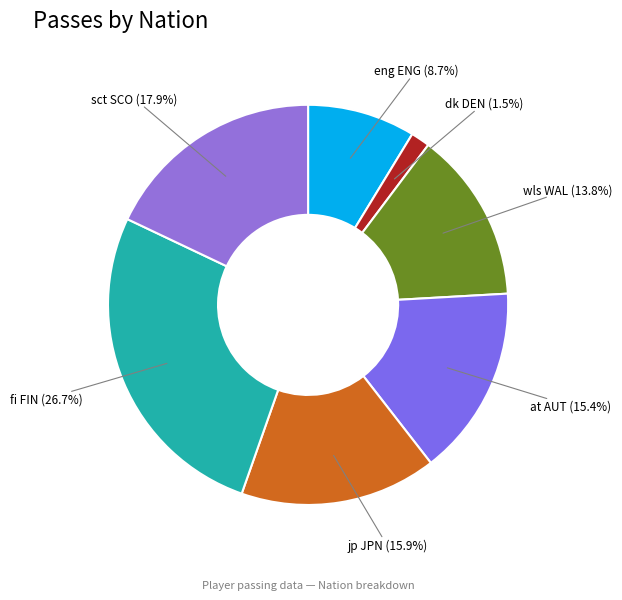

Approximately how many times larger is the value at at AUT compared to wls WAL?

1.1